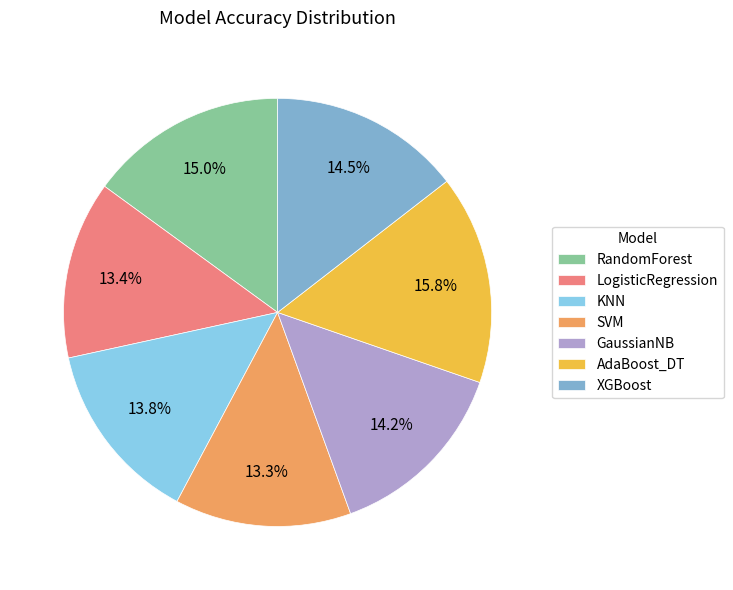

Which has a higher value, SVM or RandomForest?

RandomForest